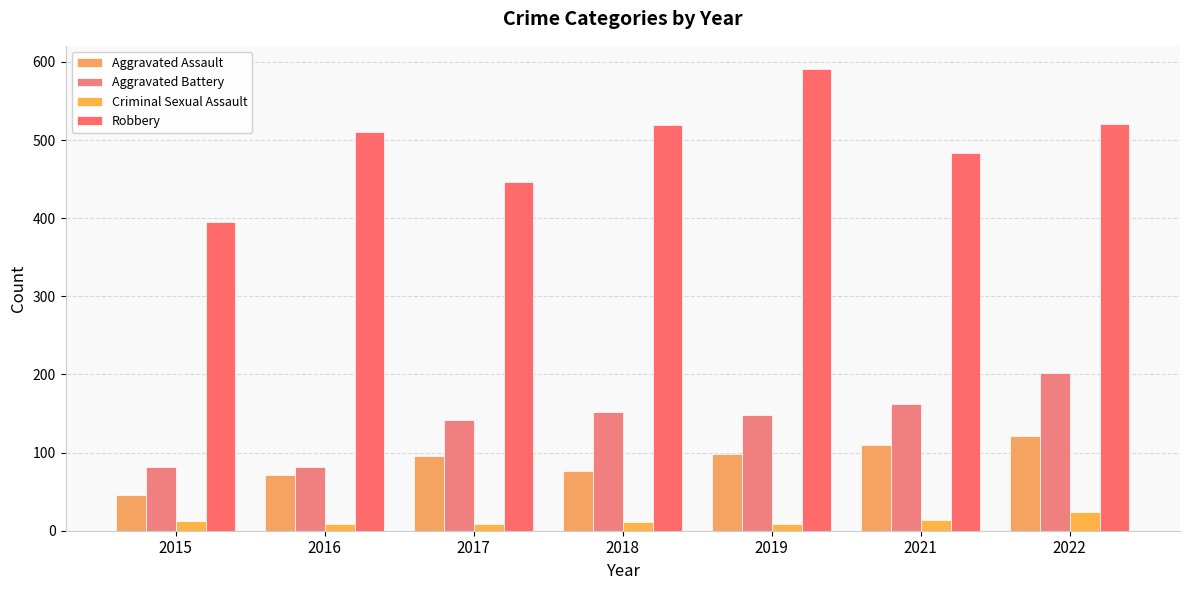

What is the difference between the maximum and second lowest values in the Aggravated Battery series?

120